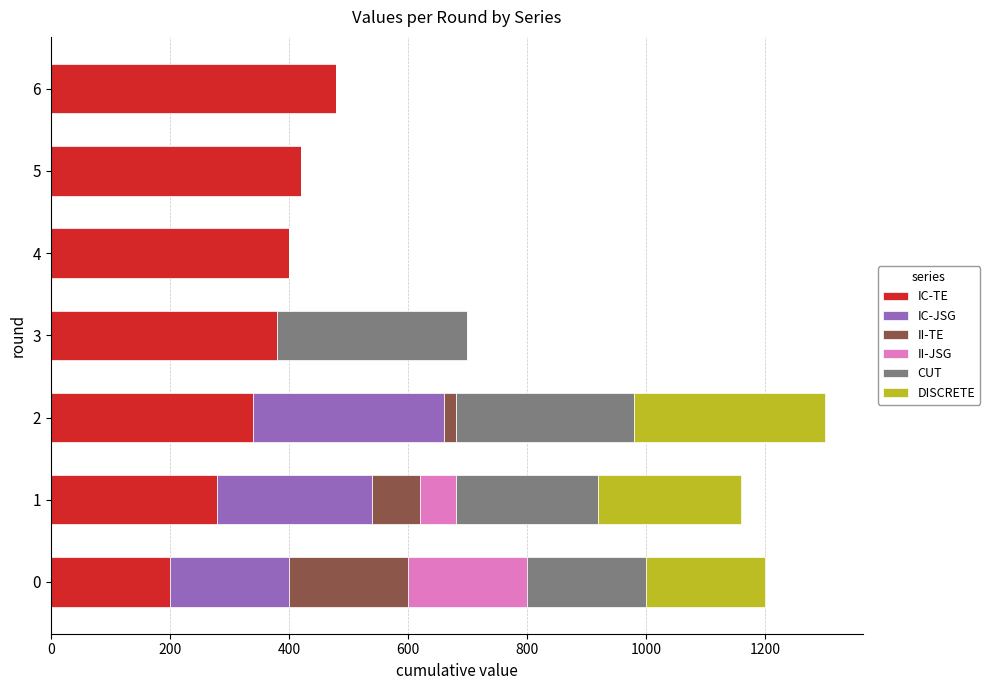

The value of IC-TE at 0 is 200. True or false?

True